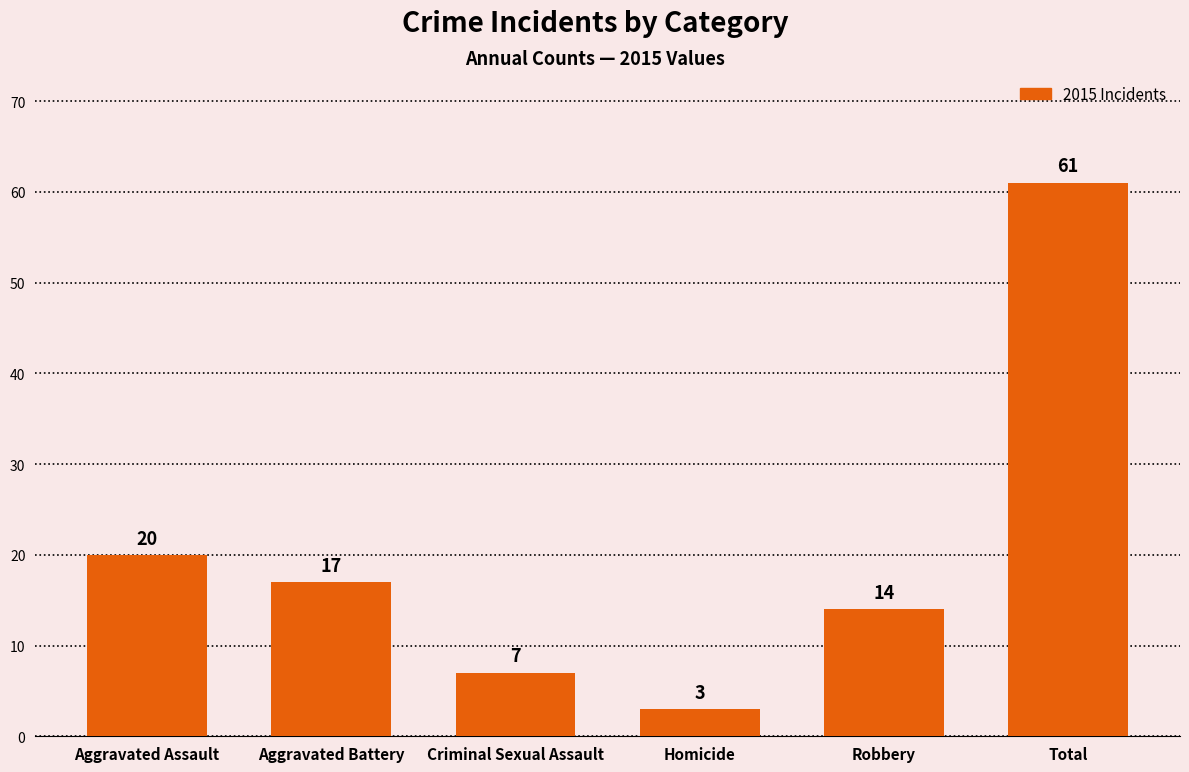

The chart shows a value of 4 at Criminal Sexual Assault. True or false?

False